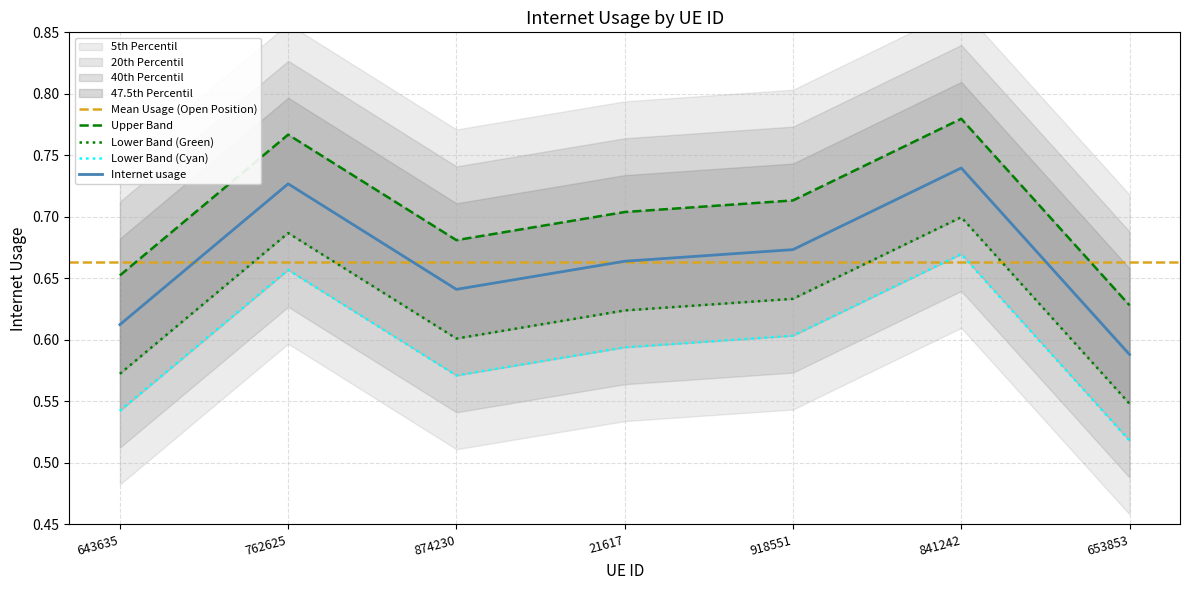

Which label corresponds to the largest value in the chart?

841242